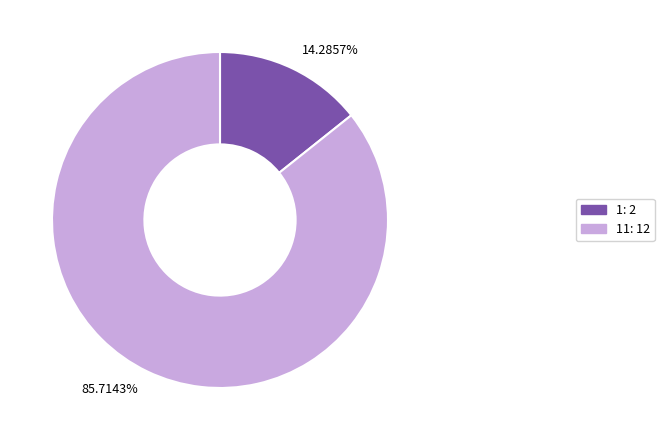

Rank the categories by value from highest to lowest.

85.7143%, 14.2857%